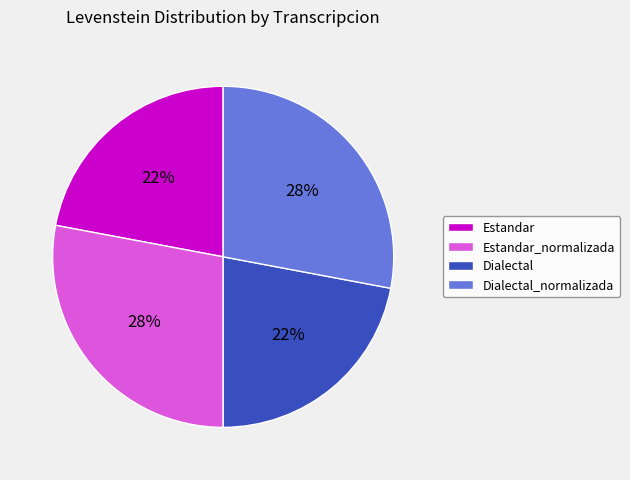

How many segments does this pie chart have?

4